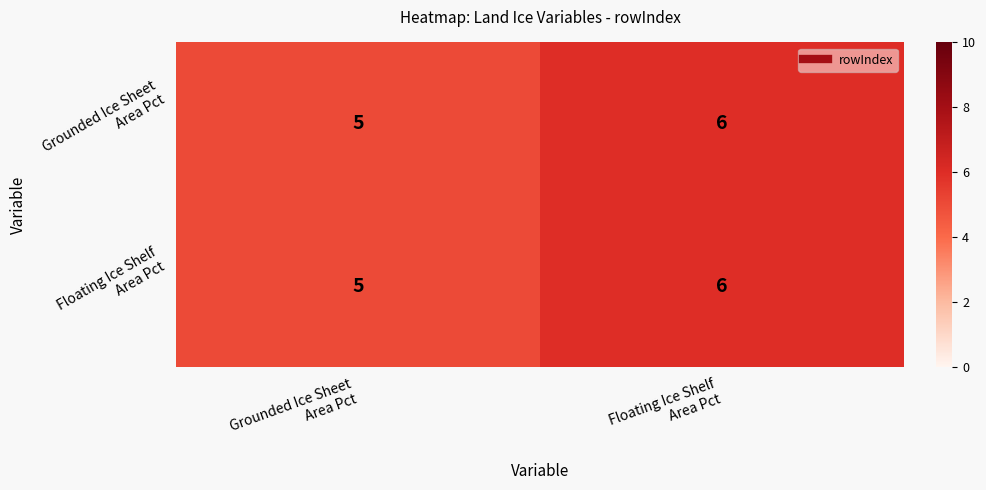

How many distinct data groups are displayed?

2